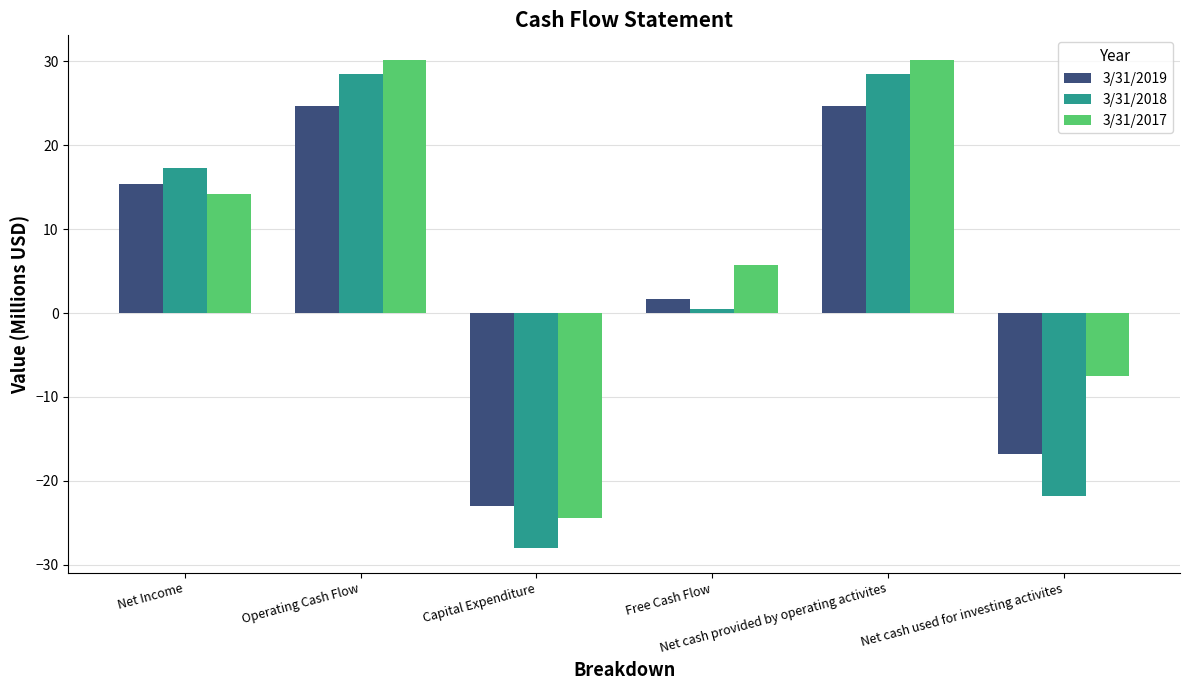

At Net Income, list the series in order from largest to smallest.

3/31/2018, 3/31/2019, 3/31/2017